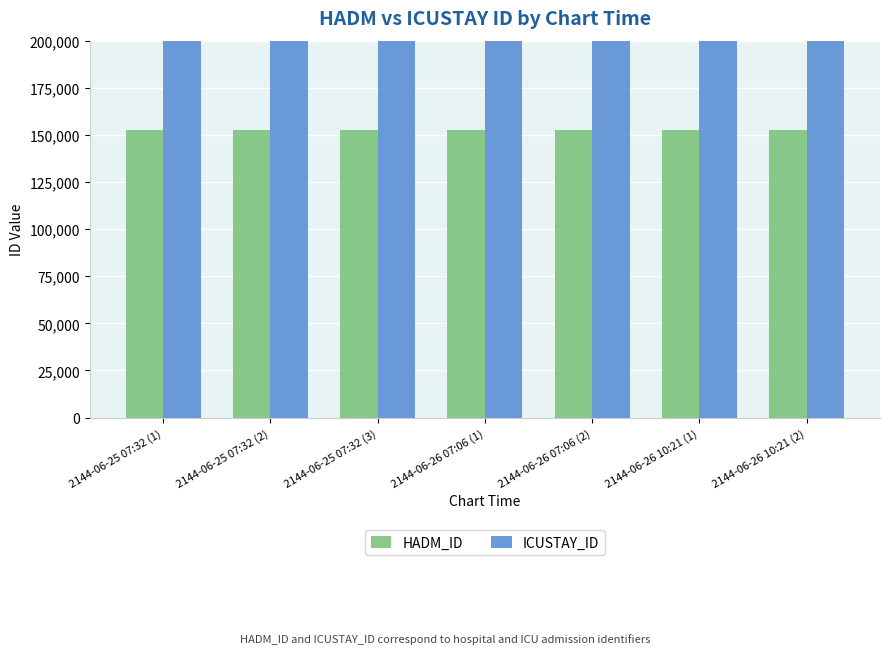

Which label corresponds to the largest value in the chart?

2144-06-25 07:32 (1)